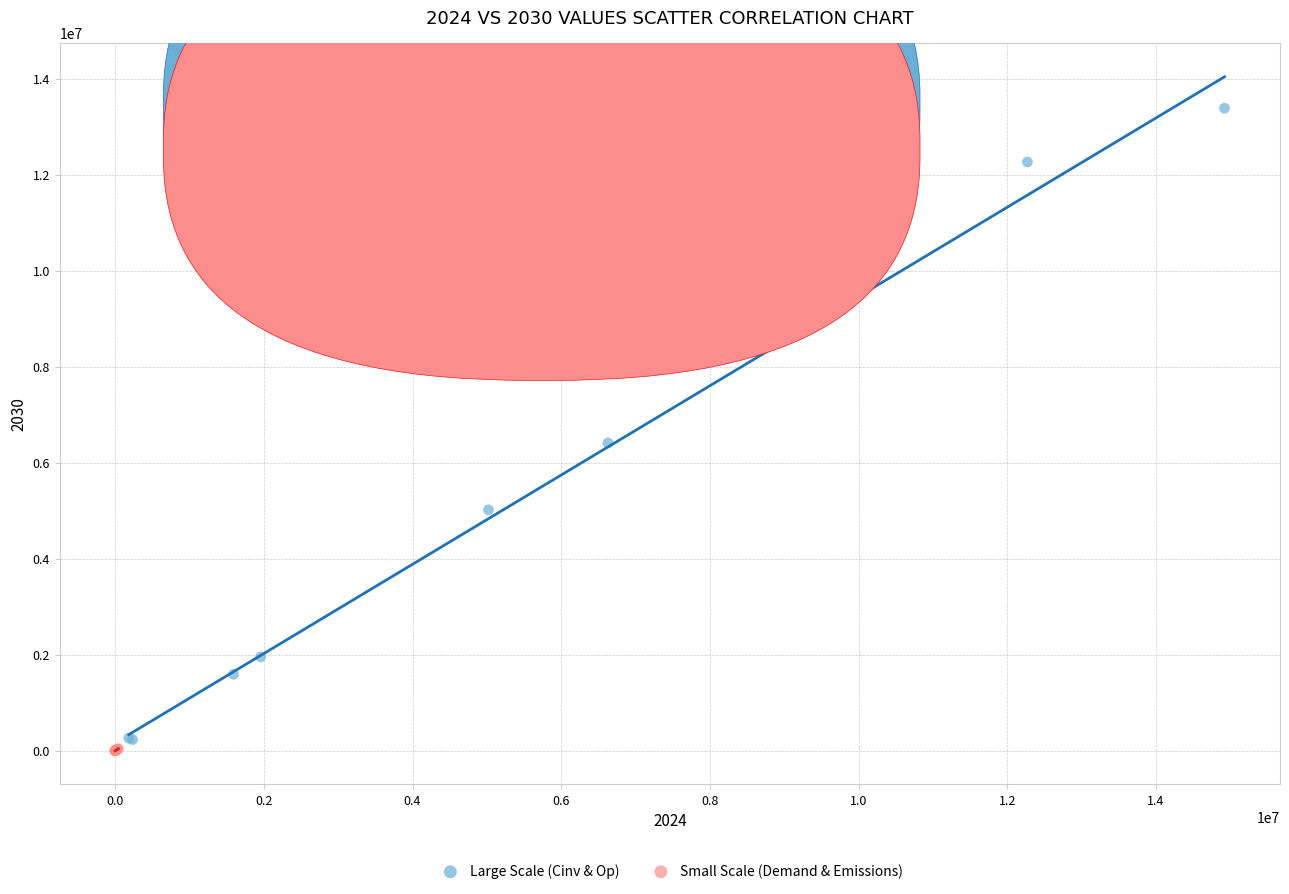

Which series reaches the maximum Y coordinate?

Large Scale (Cinv & Op)